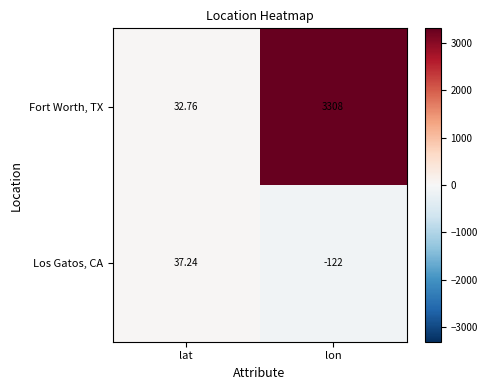

Between lat and lon, which series saw the biggest shift?

Fort Worth, TX